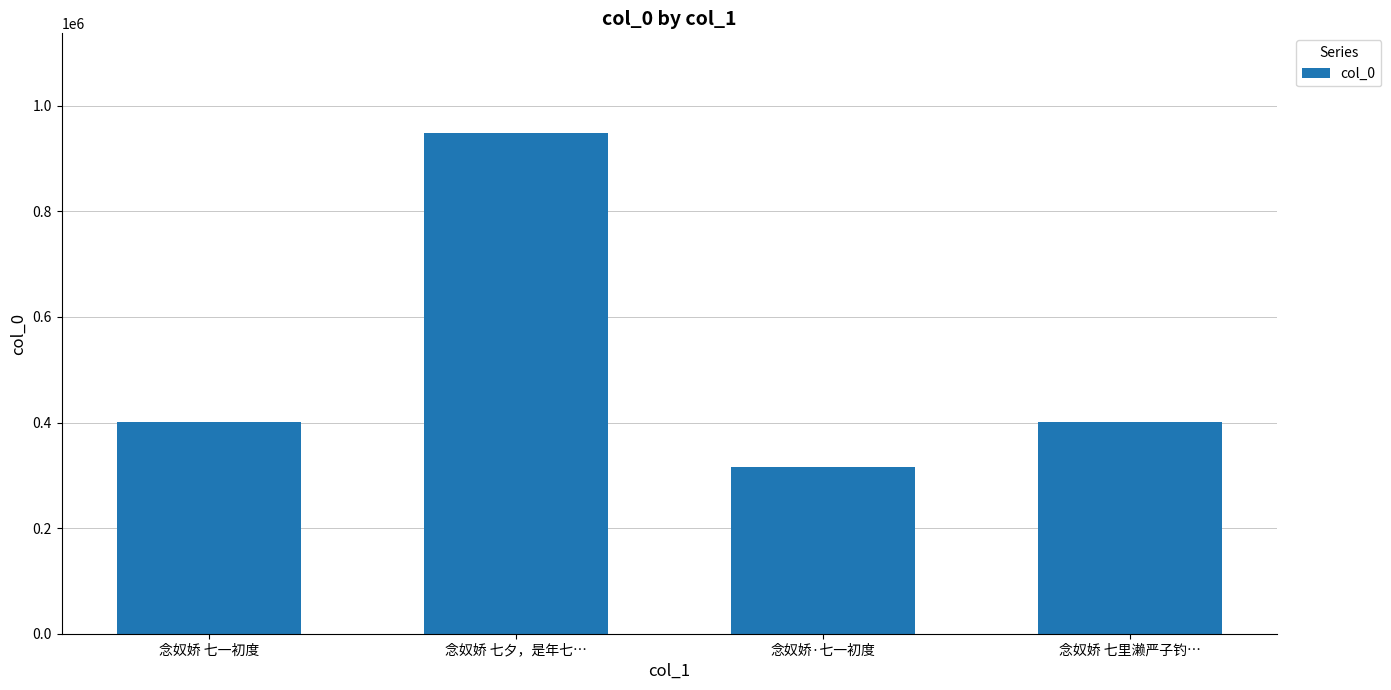

Which label corresponds to the largest value in the chart?

念奴娇 七夕，是年七…